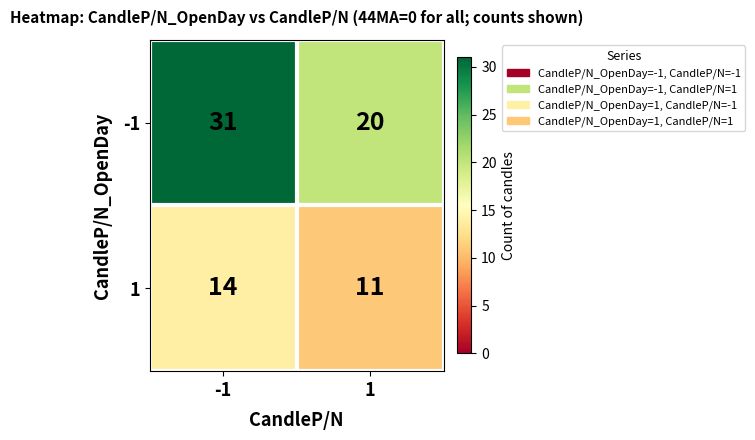

What is the approximate value of 1 at -1?

14